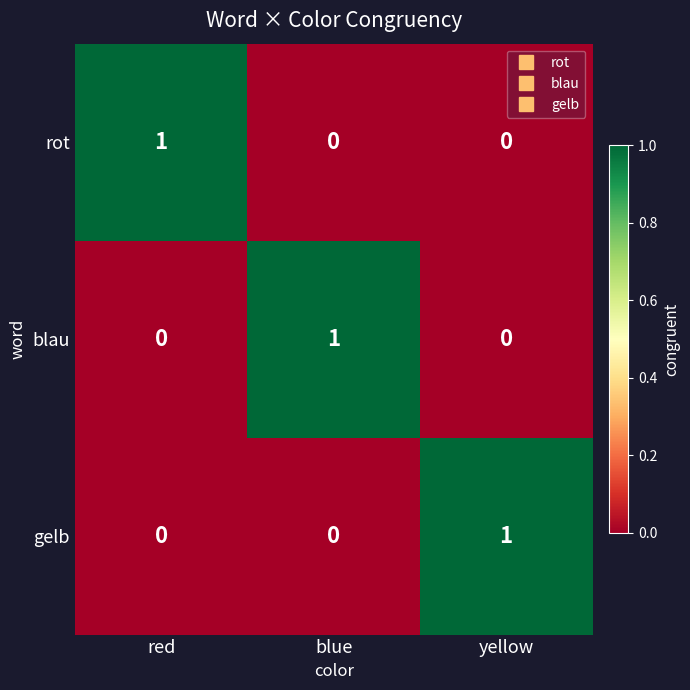

What is the greatest value displayed?

1